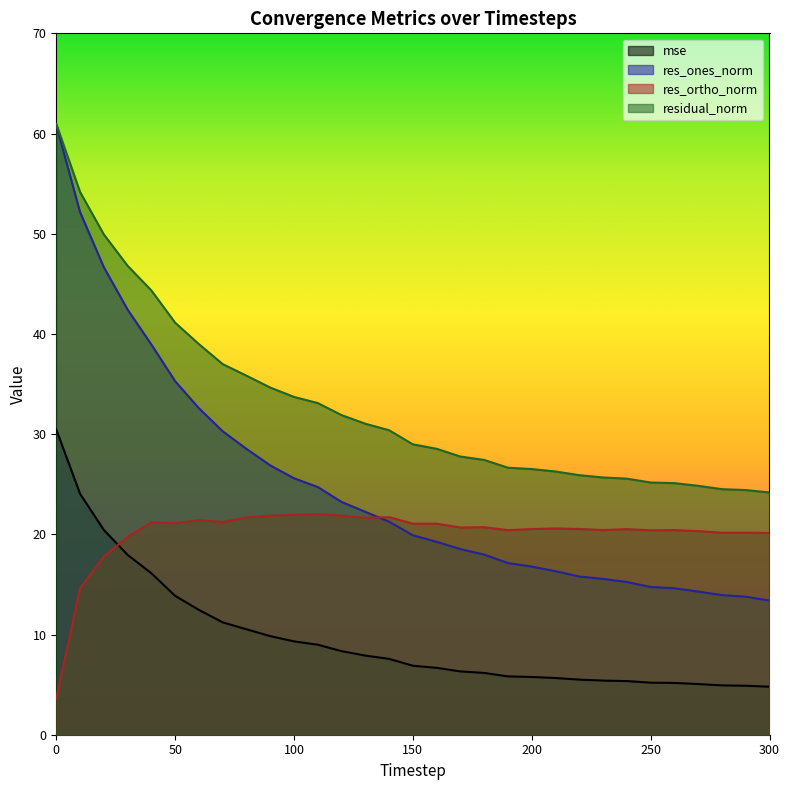

Which has a higher value, 240 or 300?

240